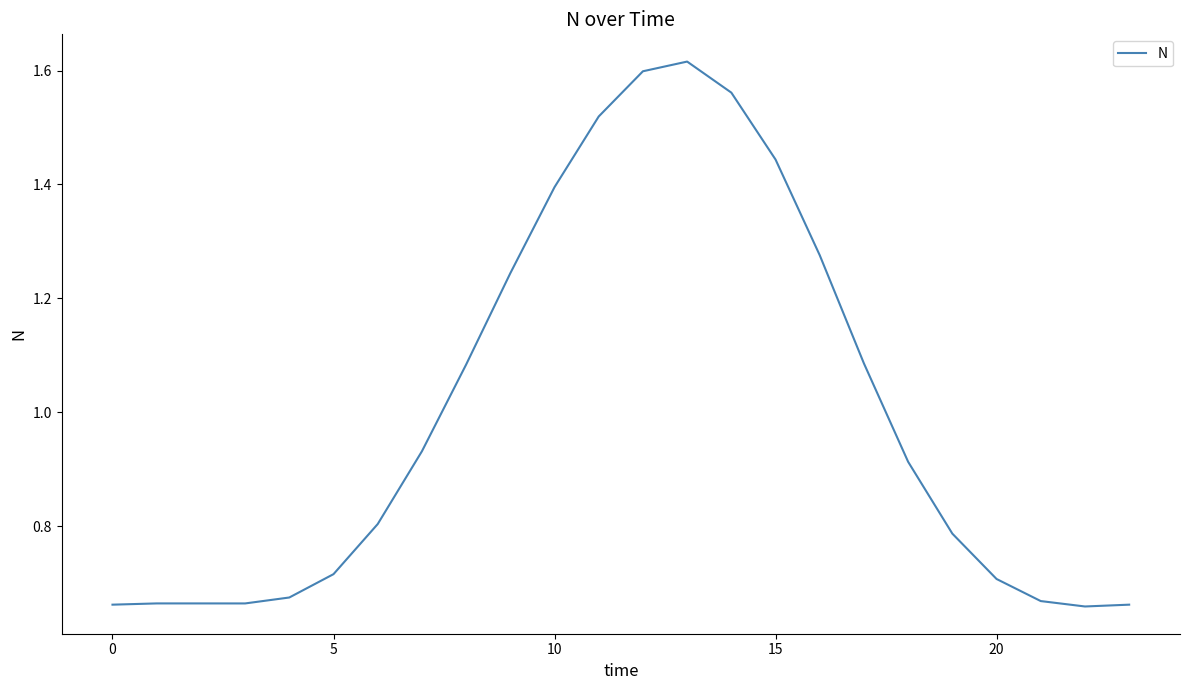

What is the difference between the maximum and minimum values?

1.0